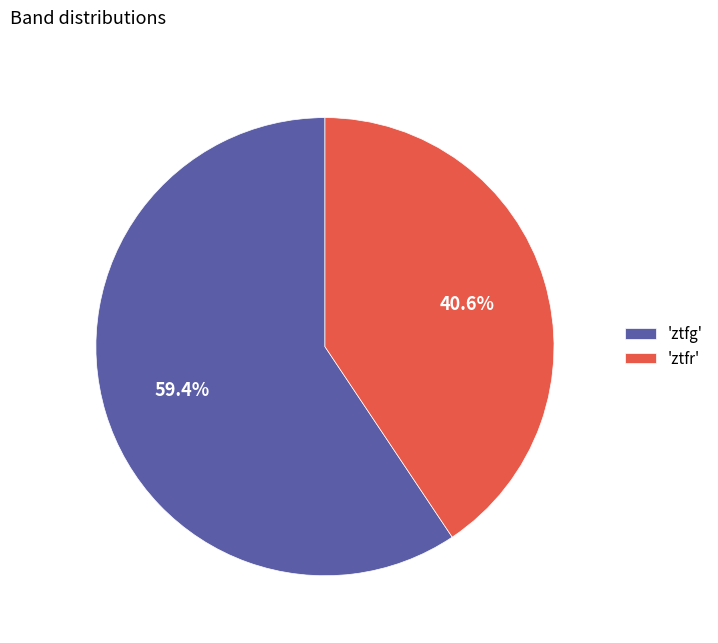

Rank the categories by value from lowest to highest.

'ztfr', 'ztfg'